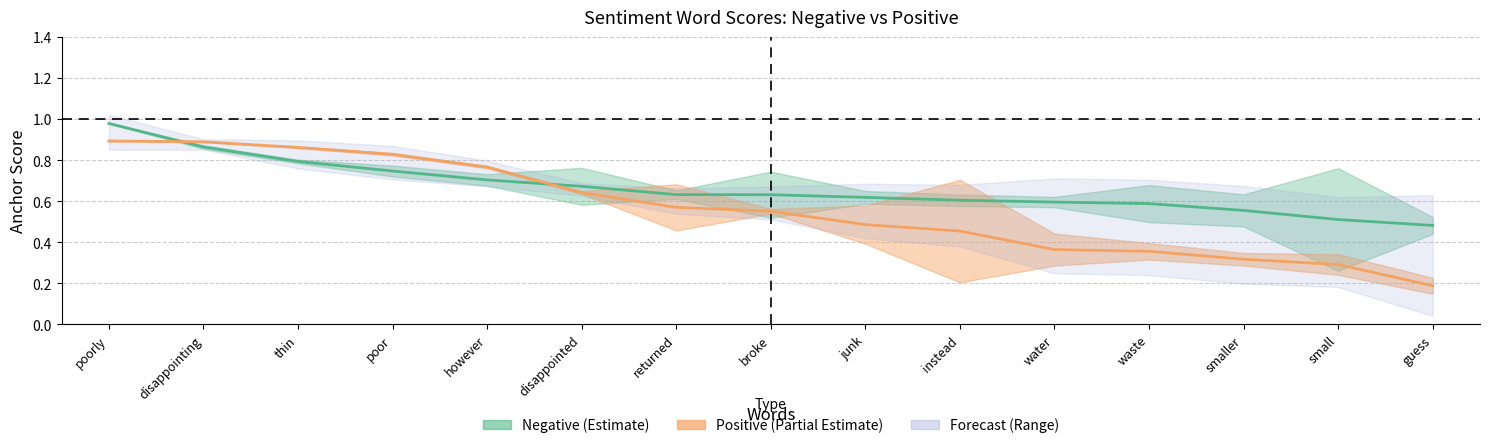

List the series in order of their overall mean, highest first.

negative_anchor, positive_anchor